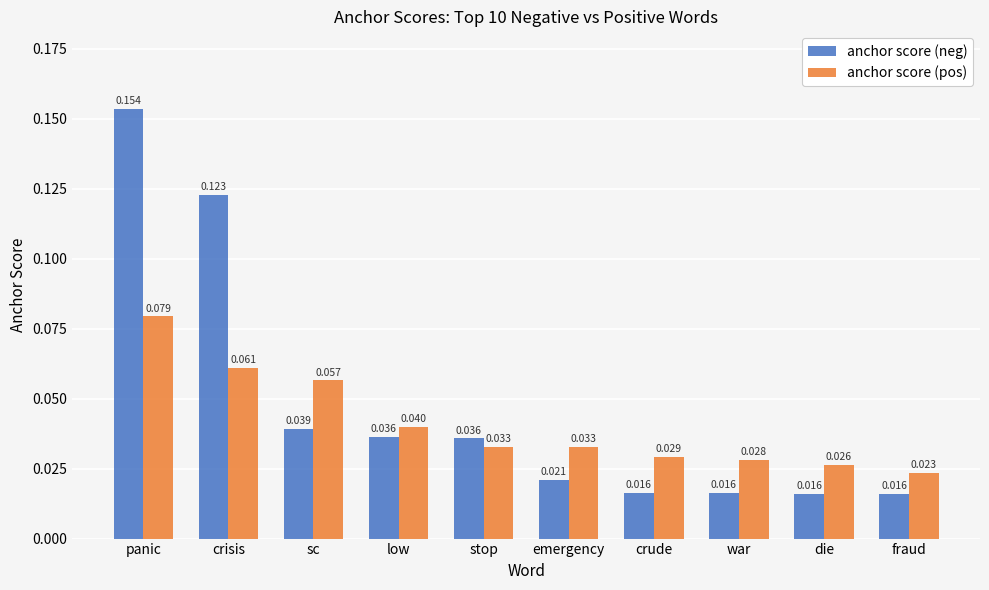

Which series has the largest total across all categories?

anchor score (neg)